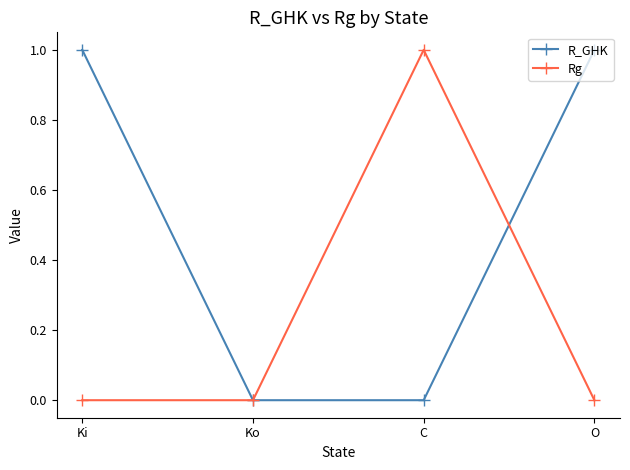

List the series in order of their overall mean, lowest first.

Rg, R_GHK